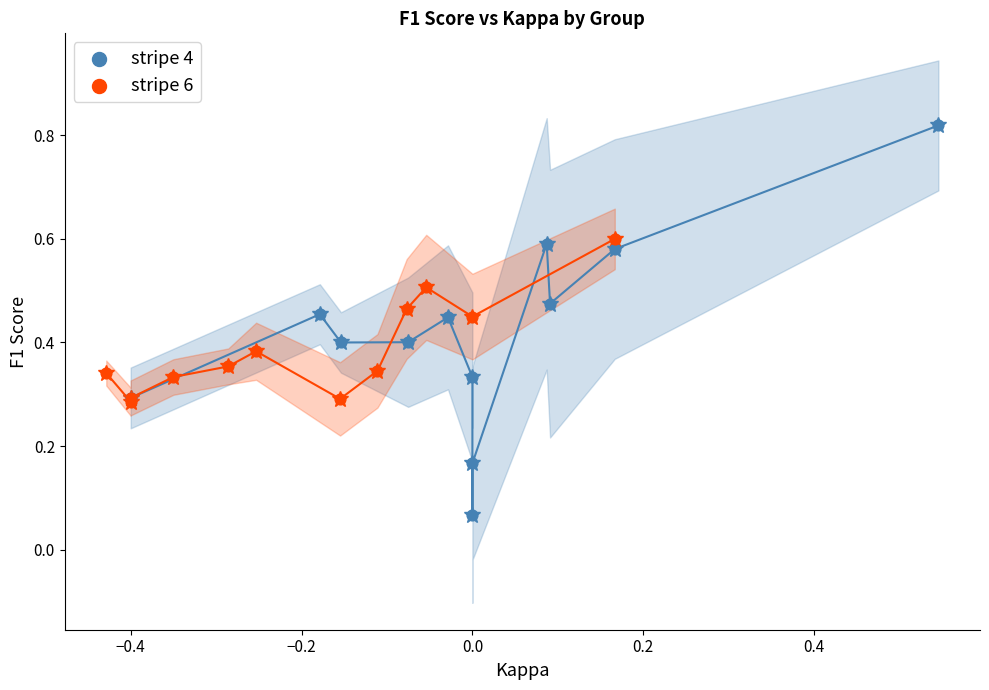

Which series has the largest Y range (max minus min)?

stripe 4